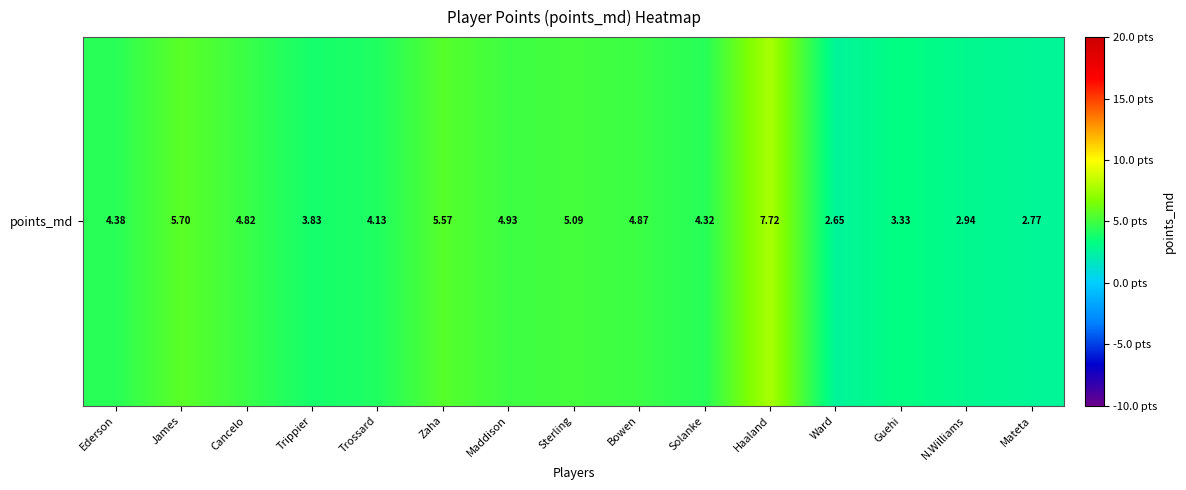

What is the difference between the second highest and minimum values?

3.0